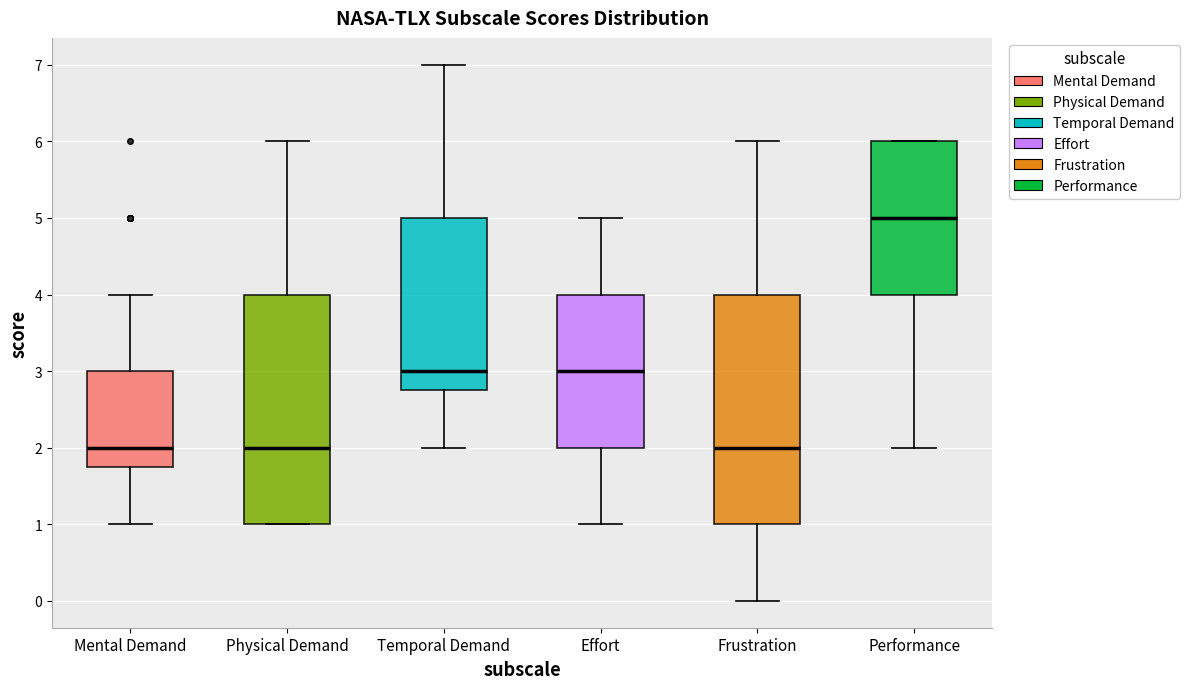

Reading left to right, read every box against the y-axis: the position of its median line, the range the box covers, and the ends of its whiskers. The values are not printed on the chart, so give them approximately, as read against the axis.

Mental Demand: median 2.0, box 1.8 to 3.0, whiskers 1.0 to 4.0
Physical Demand: median 2.0, box 1.0 to 4.0, whiskers 1.0 to 6.0
Temporal Demand: median 3.0, box 2.8 to 5.0, whiskers 2.0 to 7.0
Effort: median 3.0, box 2.0 to 4.0, whiskers 1.0 to 5.0
Frustration: median 2.0, box 1.0 to 4.0, whiskers 0.0 to 6.0
Performance: median 5.0, box 4.0 to 6.0, whiskers 2.0 to 6.0